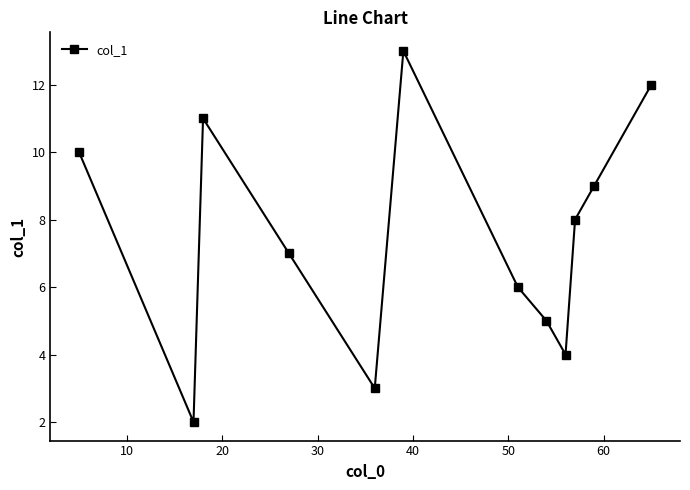

What is the difference between the maximum and second lowest values?

10.0